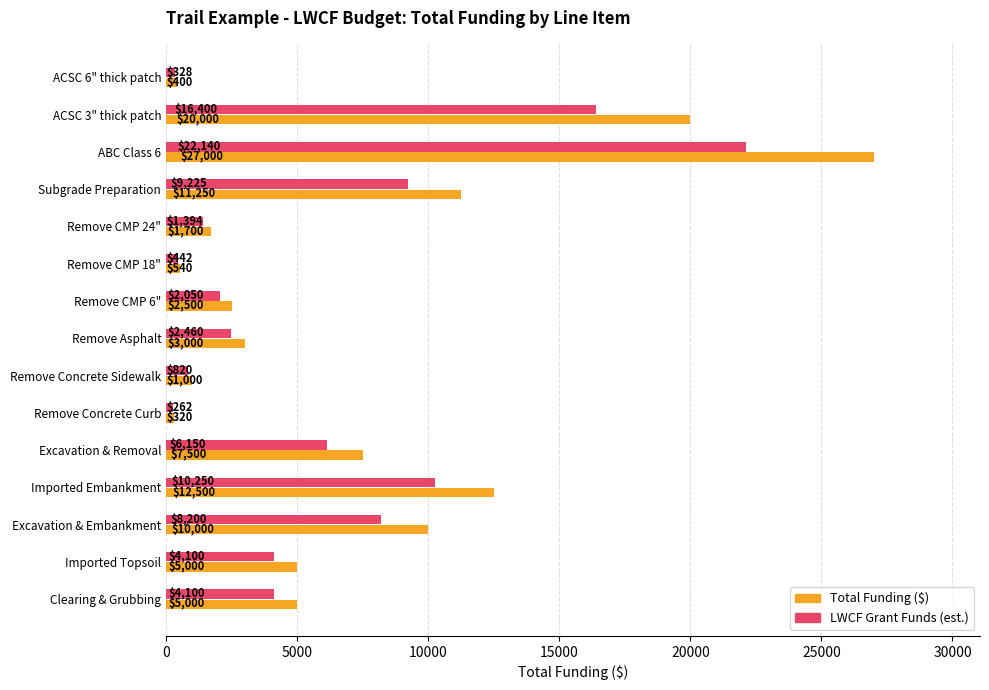

Which series has the largest total across all categories?

Total Funding ($)